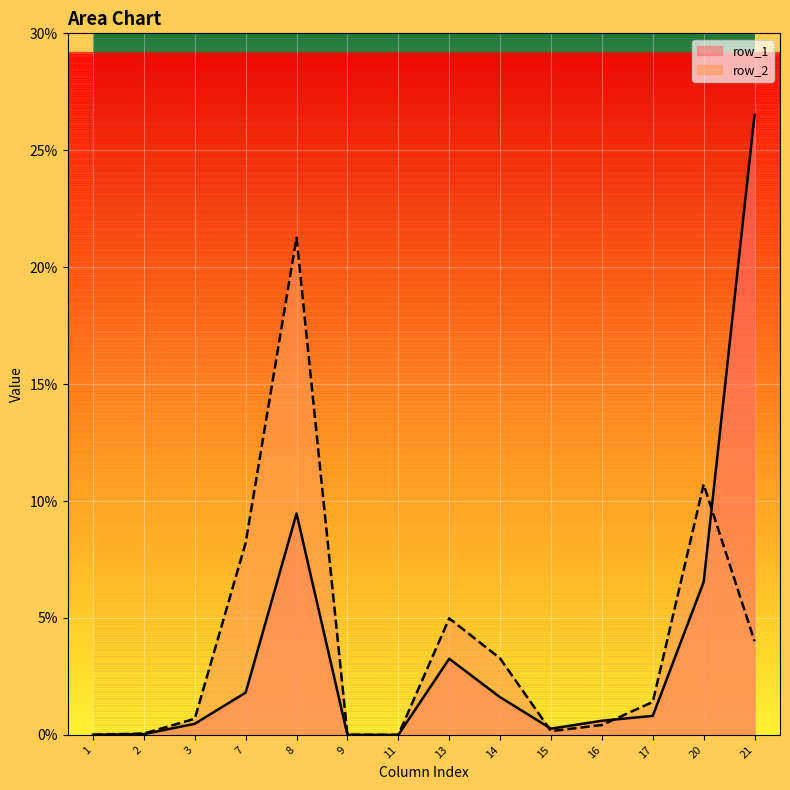

How many interior local peaks does the row_1 series have?

2